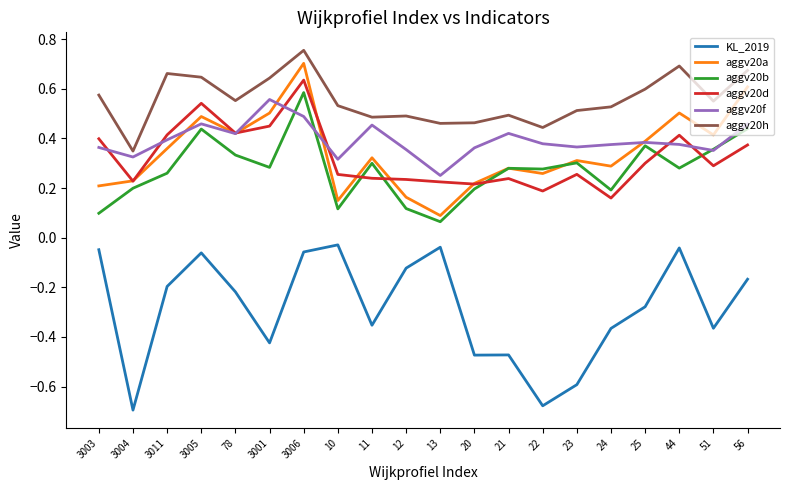

Is this an area chart (filled region under the line)?

No